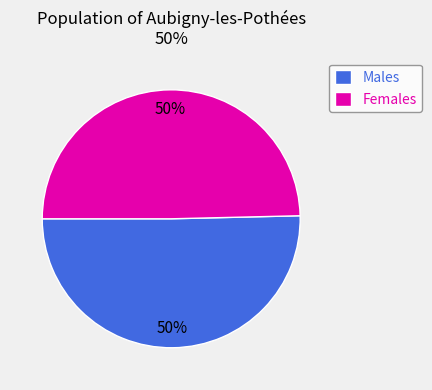

True or false: Females accounts for 60% of the total.

False